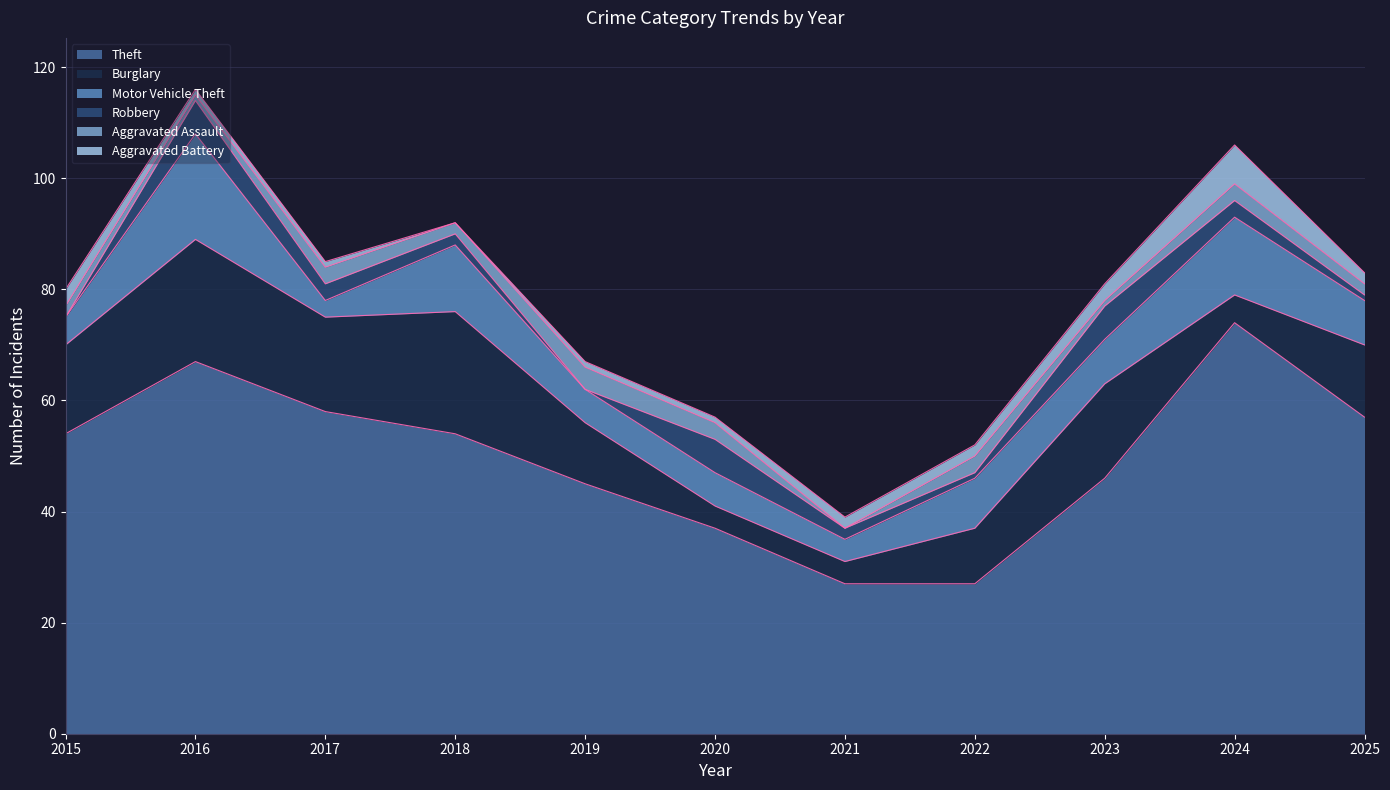

What is the difference between the Aggravated Assault values at 2019 and 2022?

1